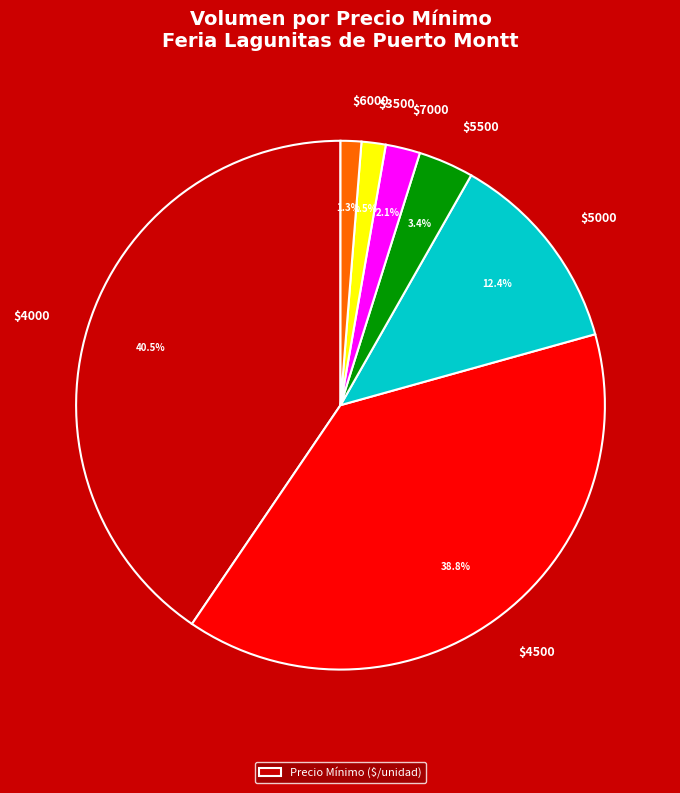

Does any single category account for the majority?

No